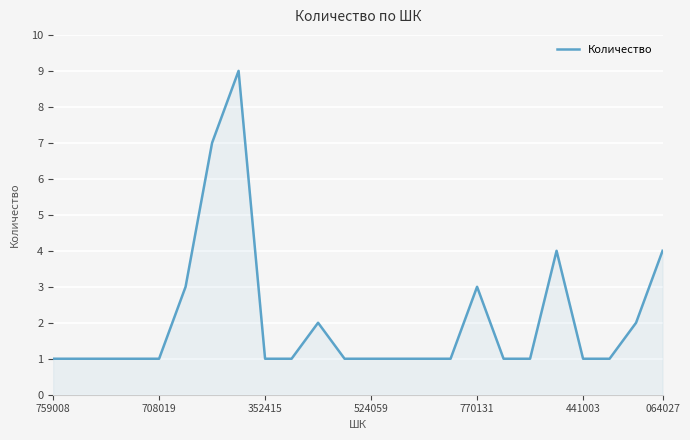

What is the greatest value displayed?

9